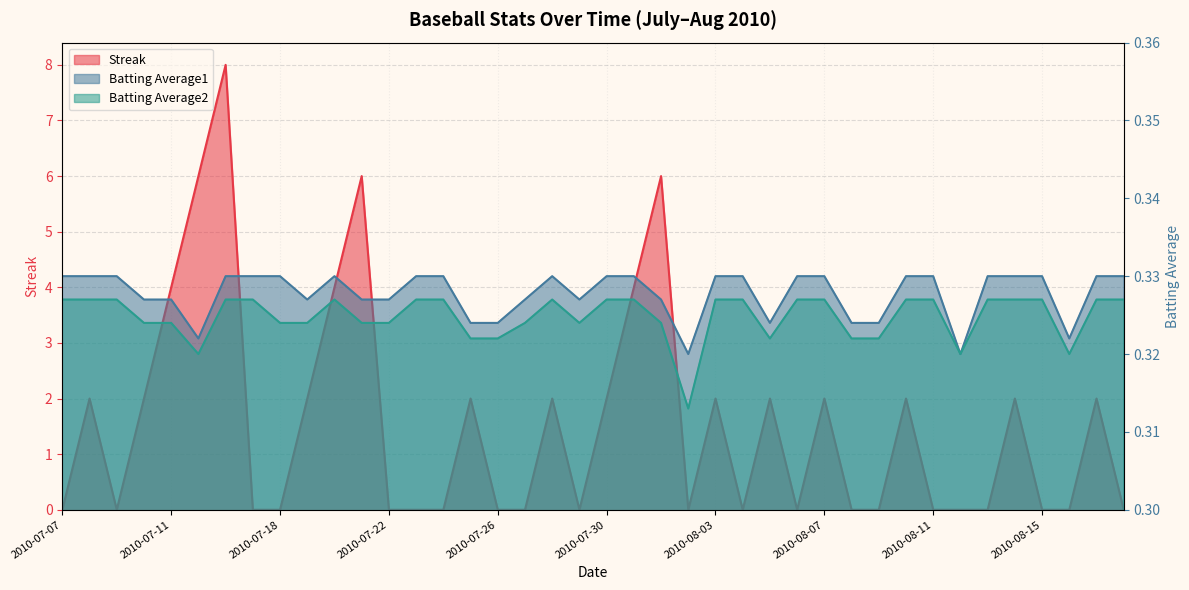

How many Streak values are between 0 and 2?

33